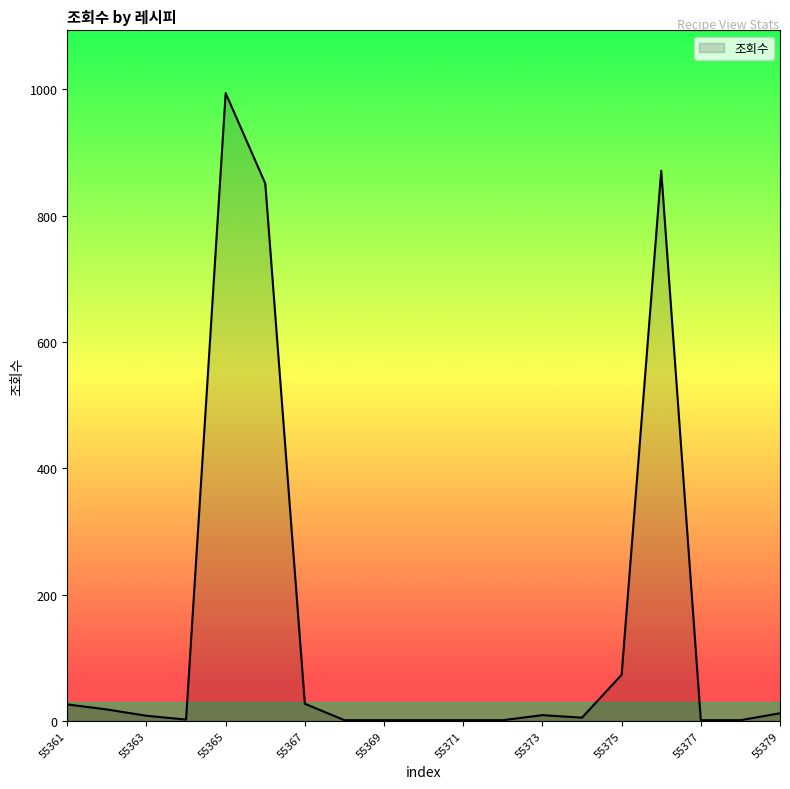

Does the chart have visible grid lines?

No